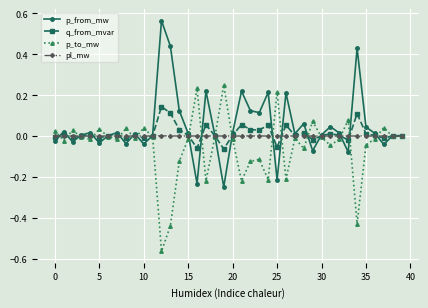

True or false: q_from_mvar has more than 1 points higher than both neighbors.

True